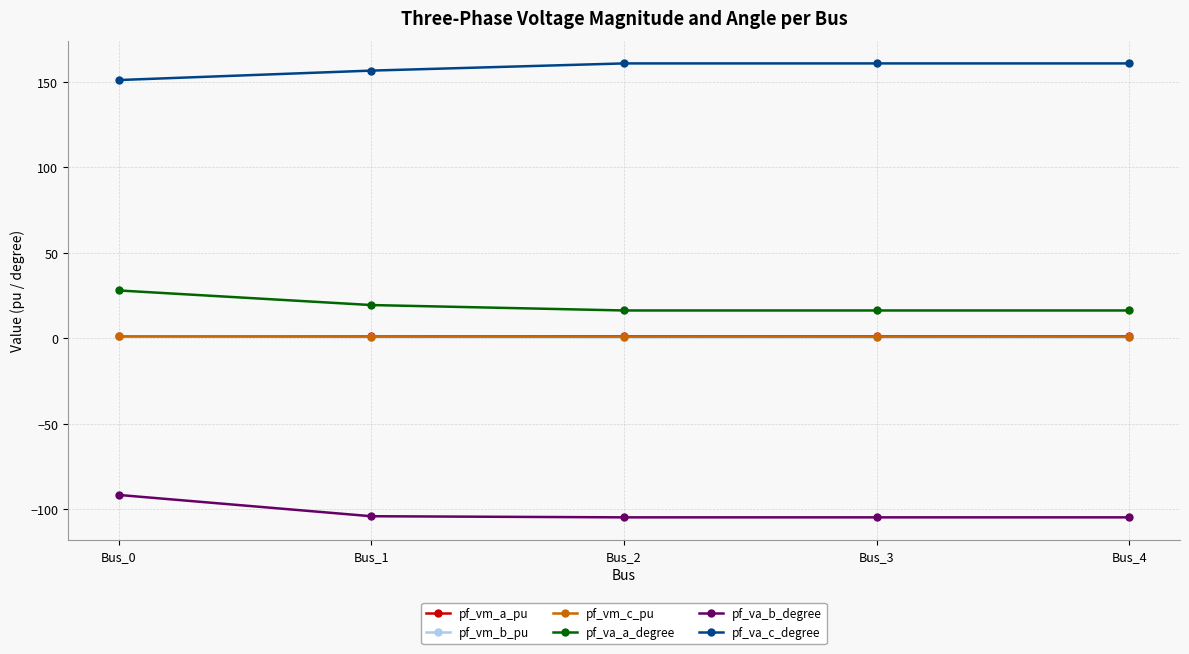

What is the difference between the maximum and minimum values in the pf_va_b_degree series?

13.1